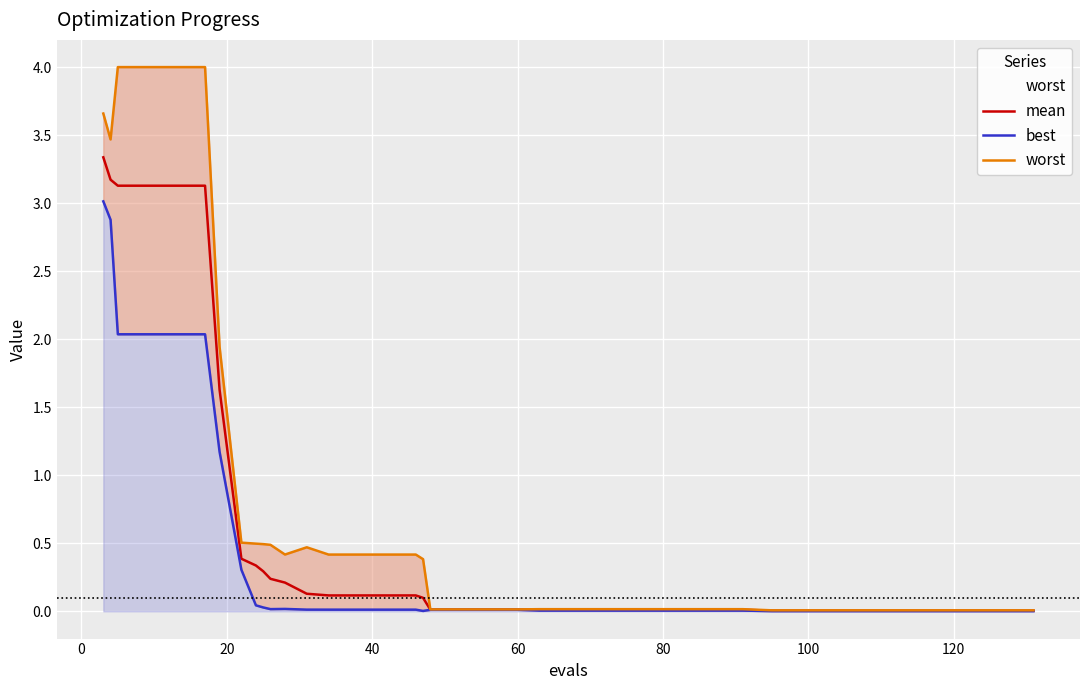

Does the chart display data point markers on the line(s)?

No